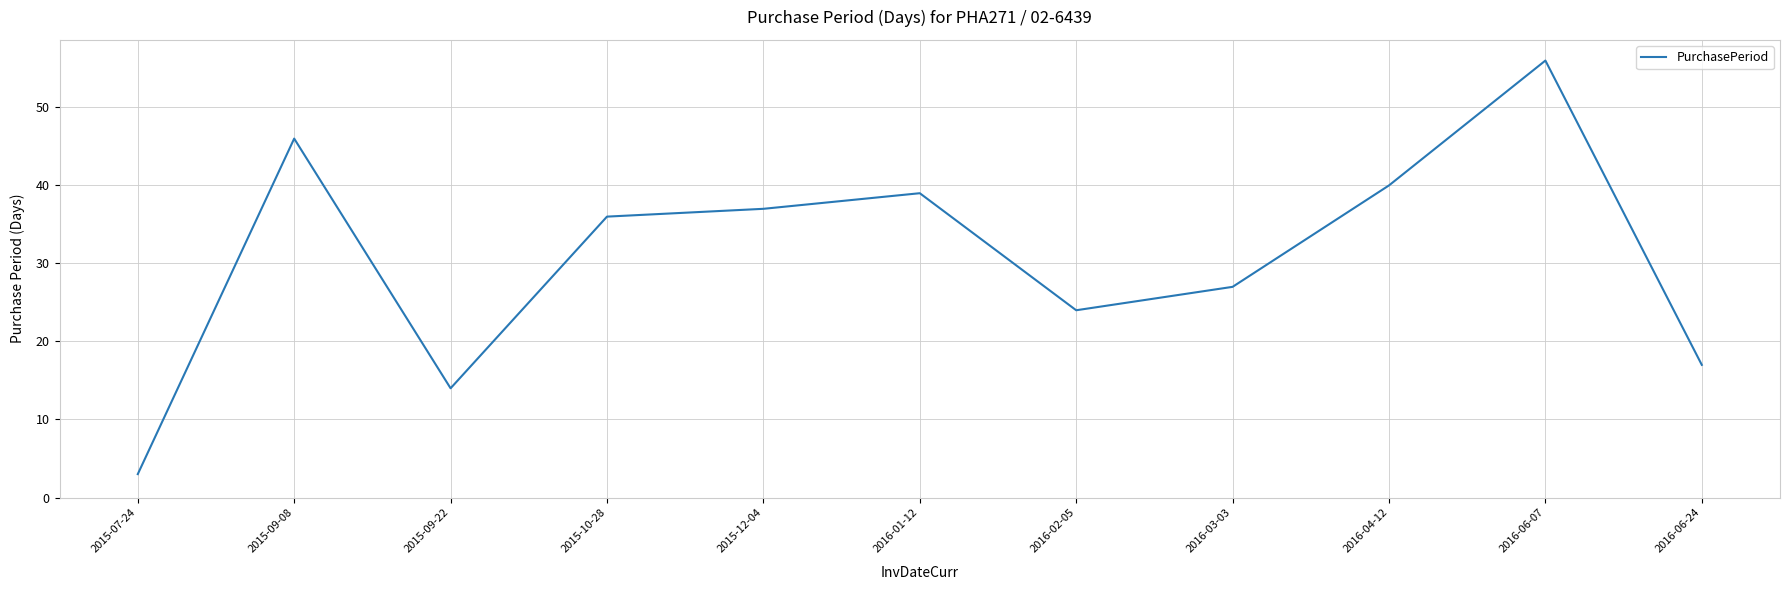

What is the smallest value displayed?

3